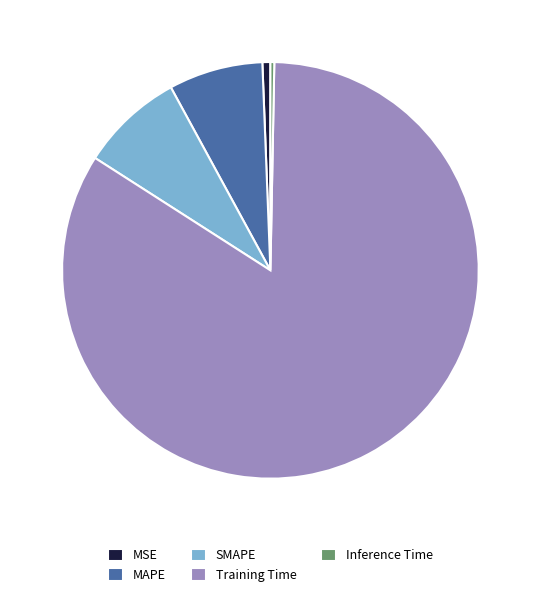

Which has a higher value, MSE or MAPE?

MAPE